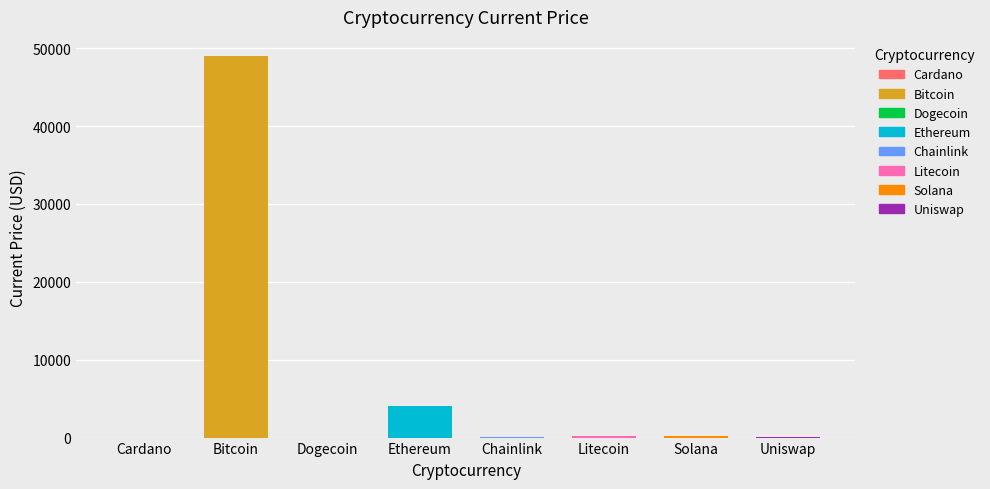

What is the ratio of the value at Solana to the value at Cardano?

127.9